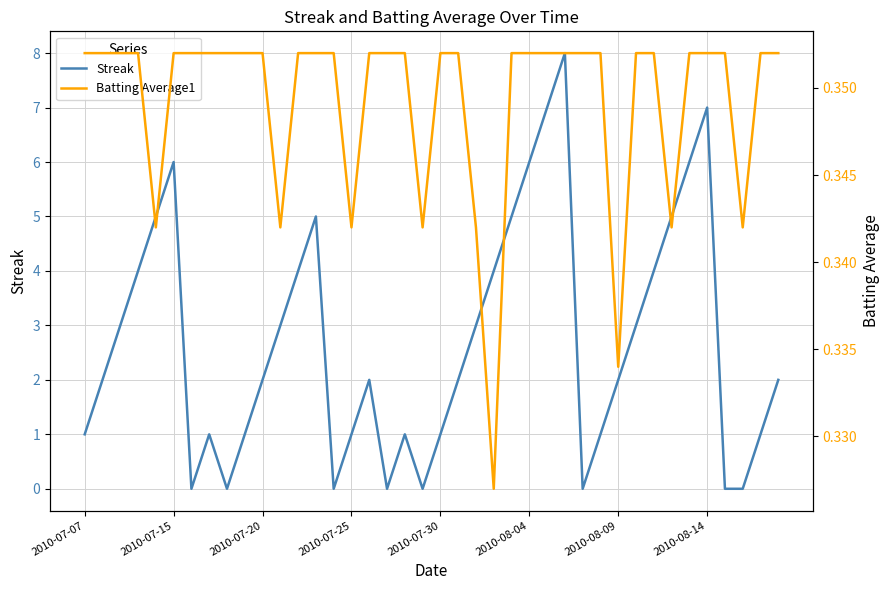

Reading left to right, list all the values displayed in this chart.

Streak: 1.0	2.0	3.0	4.0	5.0	6.0	0.0	1.0	0.0	1.0	2.0	3.0	4.0	5.0	0.0	1.0	2.0	0.0	1.0	0.0	1.0	2.0	3.0	4.0	5.0	6.0	7.0	8.0	0.0	1.0	2.0	3.0	4.0	5.0	6.0	7.0	0.0	0.0	1.0	2.0
Batting Average1: 0.4	0.4	0.4	0.4	0.3	0.4	0.4	0.4	0.4	0.4	0.4	0.3	0.4	0.4	0.4	0.3	0.4	0.4	0.4	0.3	0.4	0.4	0.3	0.3	0.4	0.4	0.4	0.4	0.4	0.4	0.3	0.4	0.4	0.3	0.4	0.4	0.4	0.3	0.4	0.4